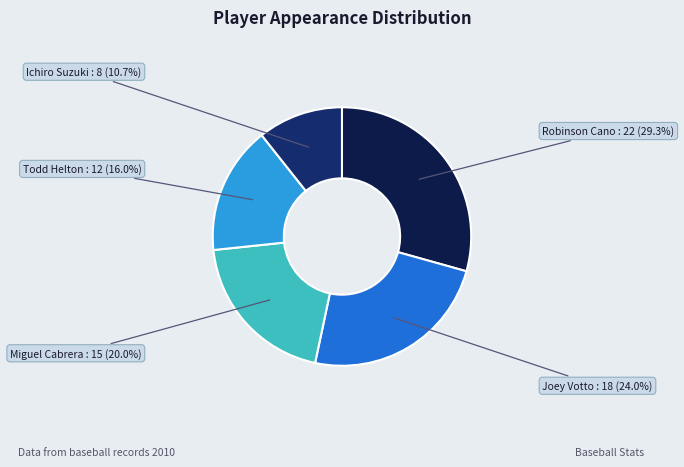

Rank the categories by value from highest to lowest.

Robinson Cano, Joey Votto, Miguel Cabrera, Todd Helton, Ichiro Suzuki